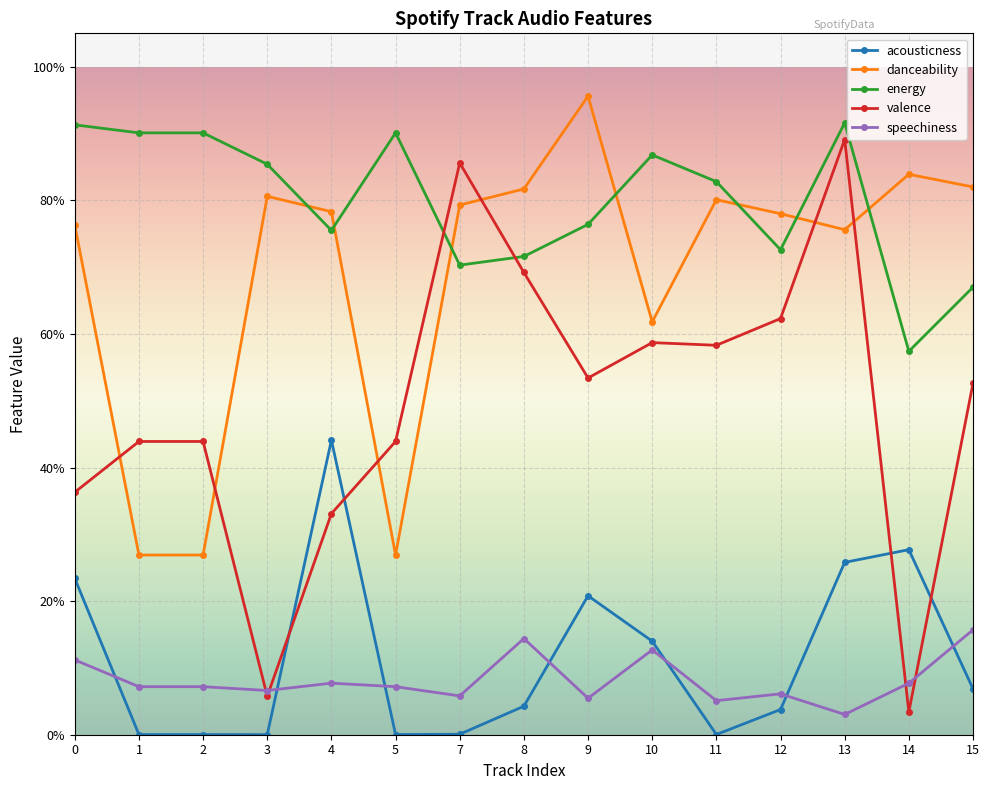

What is the spread (max minus min) of values at 14?

0.8